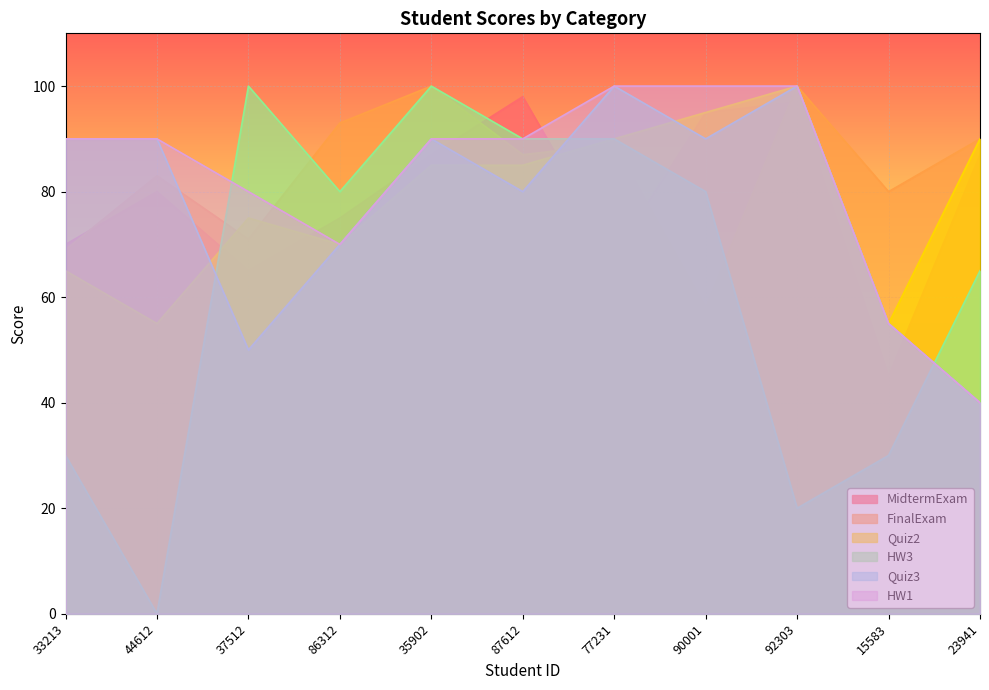

Reading left to right, extract all data points from this chart.

MidtermExam: 33213=70	44612=80	37512=65	86312=75	35902=87	87612=98	77231=68	90001=95	92303=97	15583=45	23941=87
FinalExam: 33213=69	44612=83	37512=71	86312=93	35902=100	87612=87	77231=89	90001=58	92303=100	15583=80	23941=90
Quiz2: 33213=65	44612=55	37512=75	86312=70	35902=85	87612=85	77231=90	90001=95	92303=100	15583=55	23941=90
HW3: 33213=30	44612=0	37512=100	86312=80	35902=100	87612=90	77231=90	90001=80	92303=20	15583=30	23941=65
Quiz3: 33213=90	44612=90	37512=50	86312=70	35902=90	87612=80	77231=100	90001=90	92303=100	15583=55	23941=40
HW1: 33213=90	44612=90	37512=80	86312=70	35902=90	87612=90	77231=100	90001=100	92303=100	15583=55	23941=40